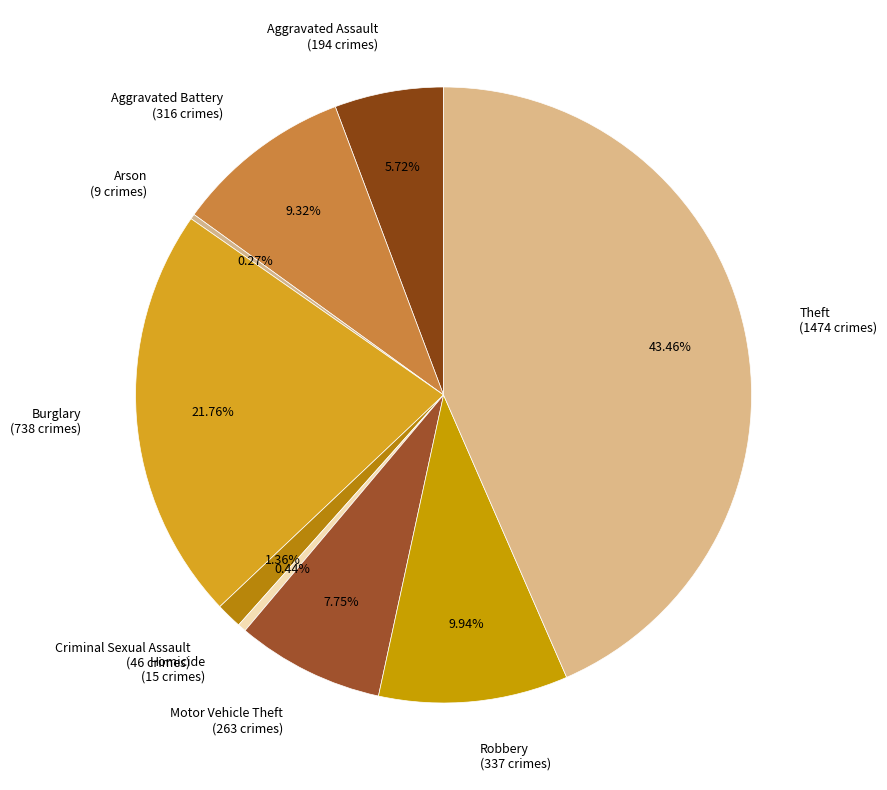

Between Theft and Aggravated Assault, which is larger?

Theft